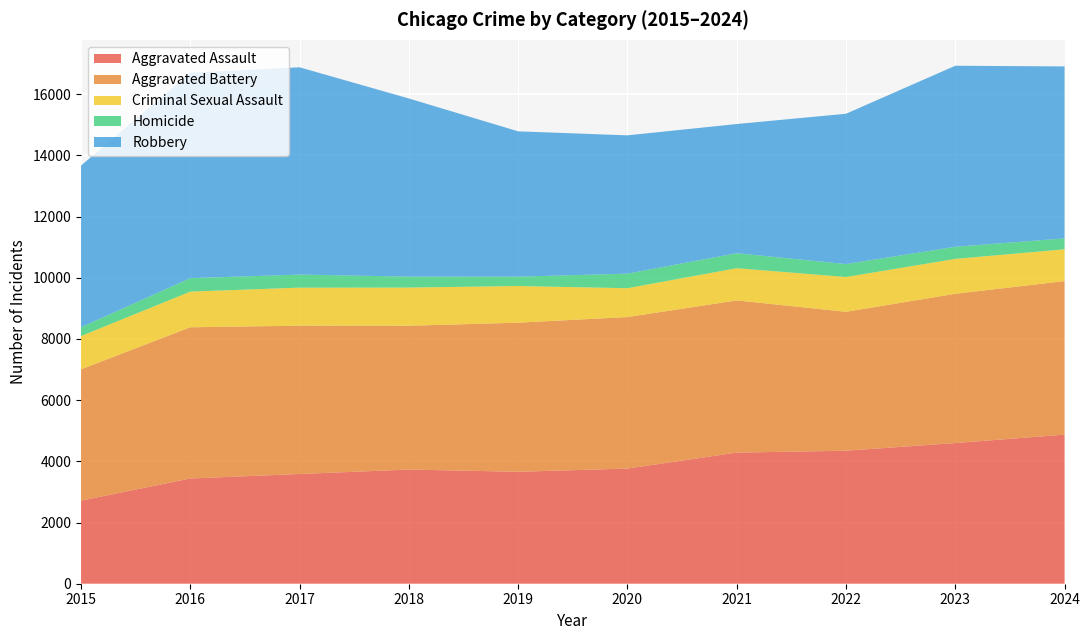

Reading left to right, transcribe all the data shown in this chart.

Aggravated Assault: 2715	3440	3586	3732	3659	3764	4285	4347	4598	4873
Aggravated Battery: 4293	4942	4848	4700	4873	4952	4974	4541	4878	5018
Criminal Sexual Assault: 1087	1166	1243	1248	1198	943	1054	1137	1141	1040
Homicide: 289	439	427	357	306	476	489	422	396	356
Robbery: 5284	6713	6775	5823	4750	4520	4223	4914	5917	5621